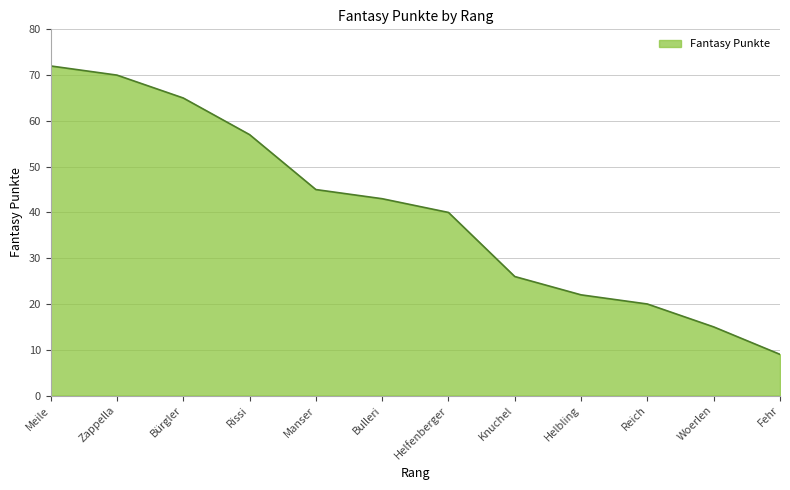

What is the ratio of the value at Helfenberger to the value at Manser?

0.9